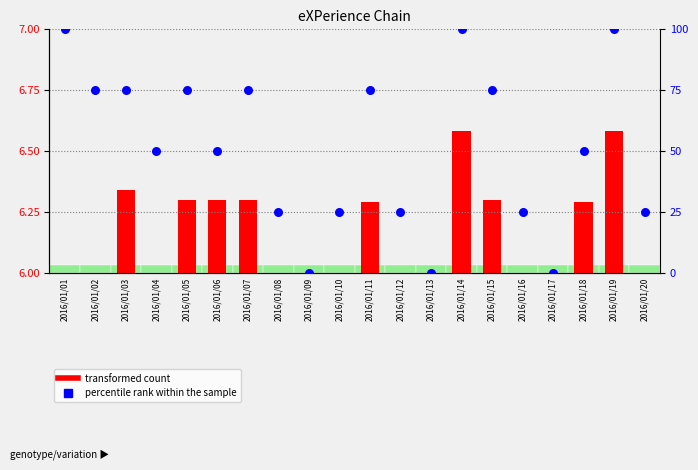

At how many categories does at least one series exceed 66?

9